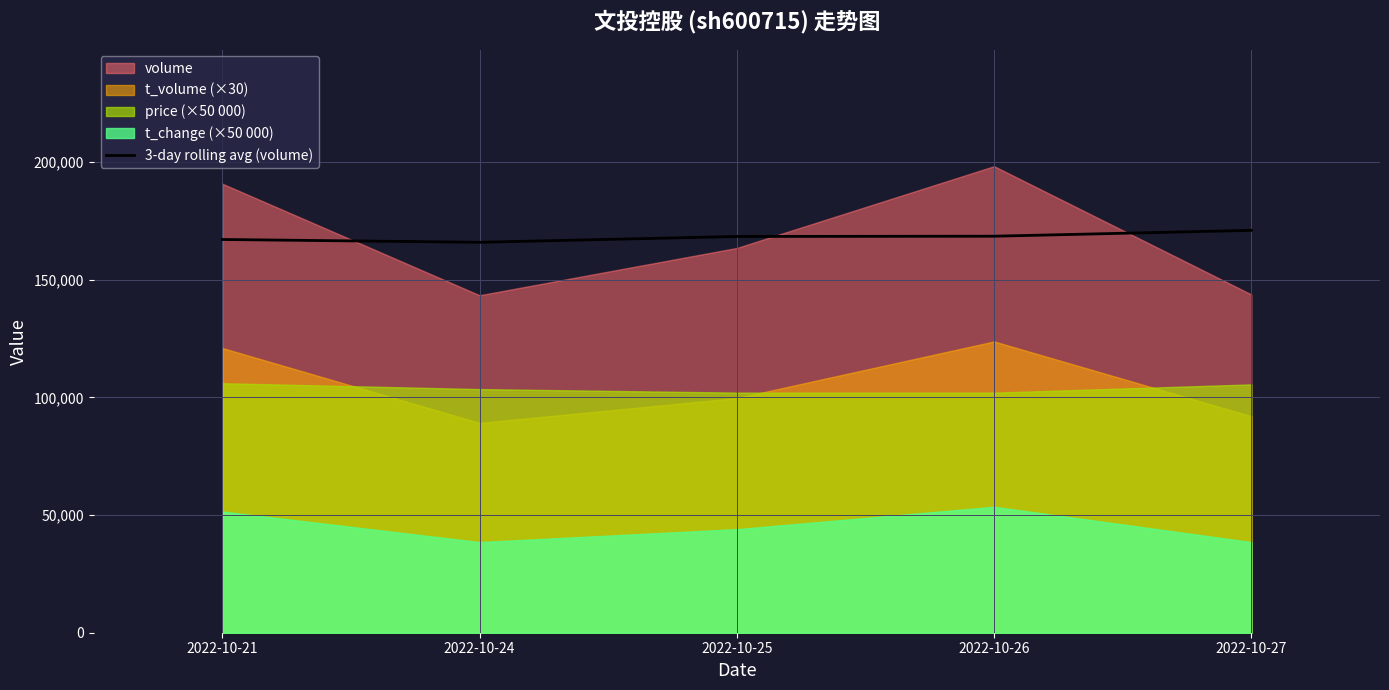

Between 2022-10-24 and 2022-10-26, which is larger?

2022-10-26